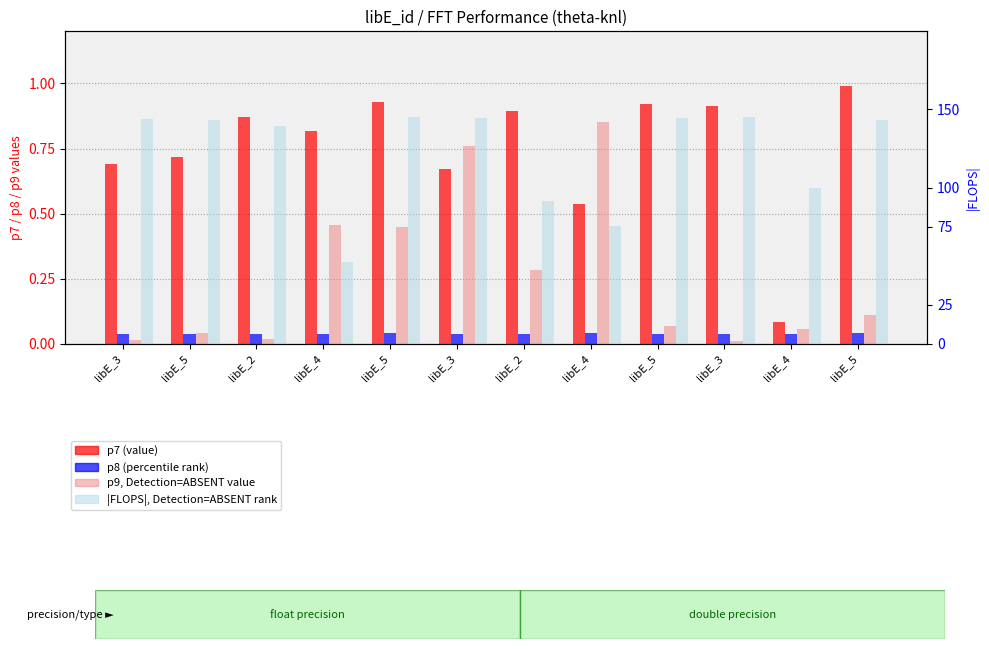

Which category has the lowest value in the |FLOPS| series?

libE_4